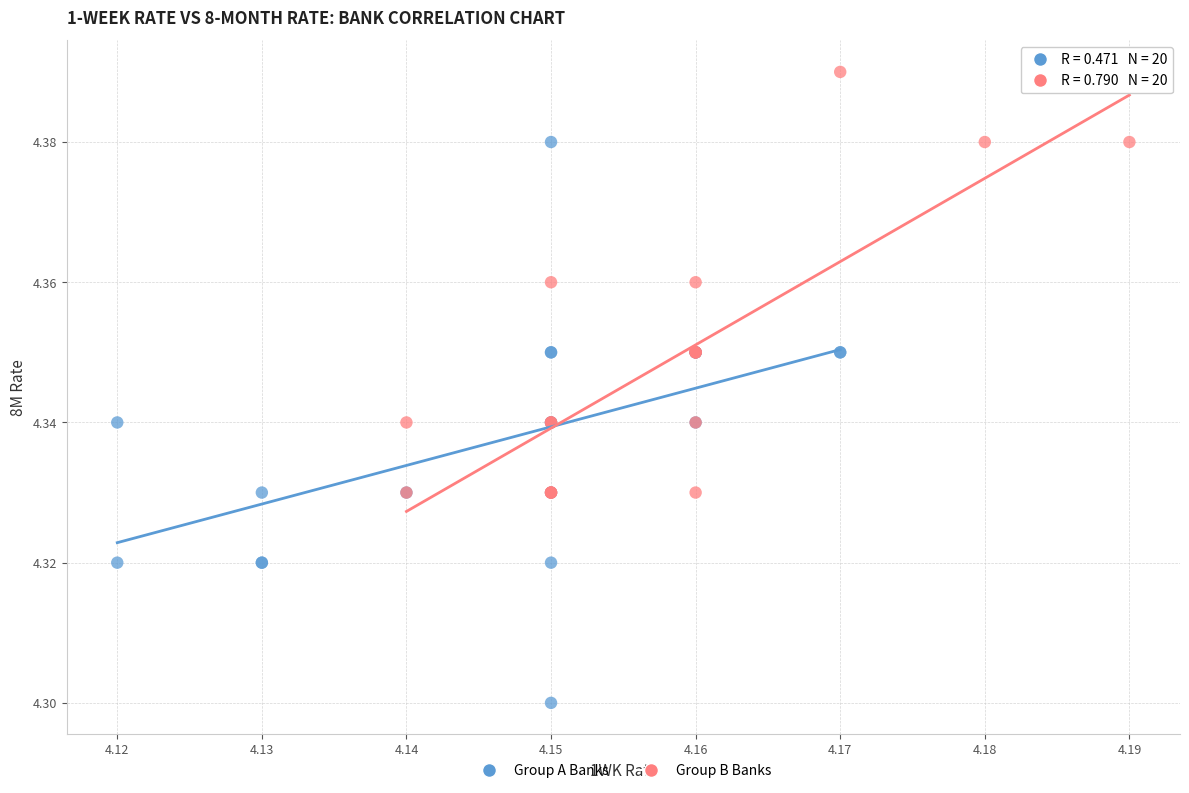

Which series contains the highest Y value?

Group B Banks